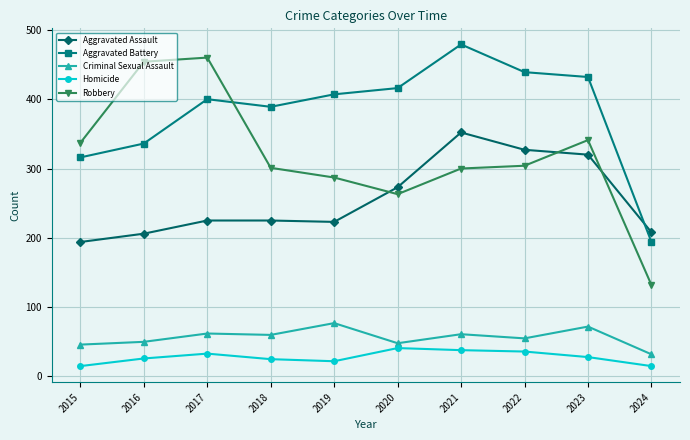

What is the difference between the maximum and second lowest values in the Criminal Sexual Assault series?

31